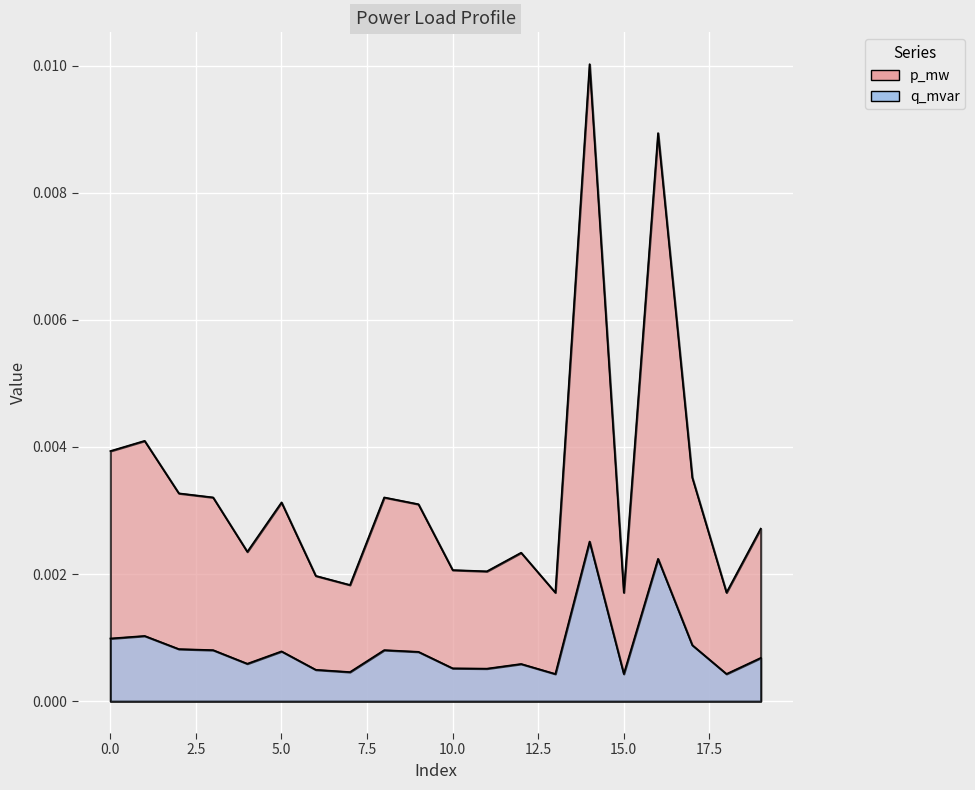

Which category has the lowest value in the p_mw series?

15